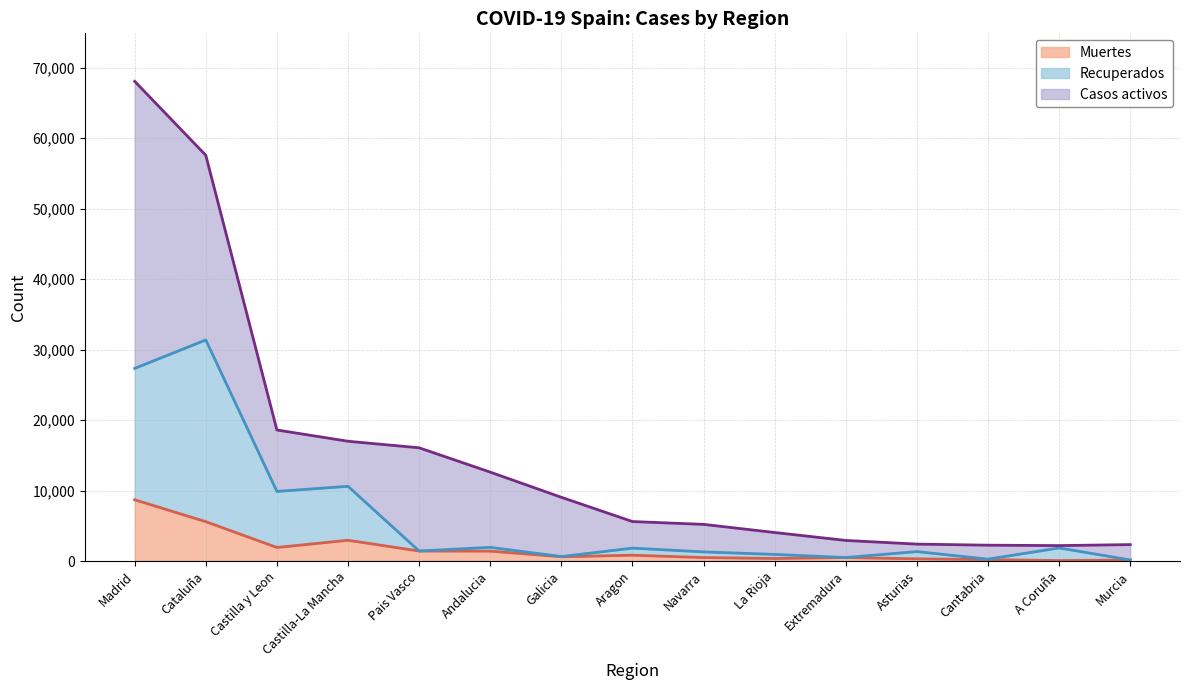

At which category is the sum across all series the highest?

Madrid